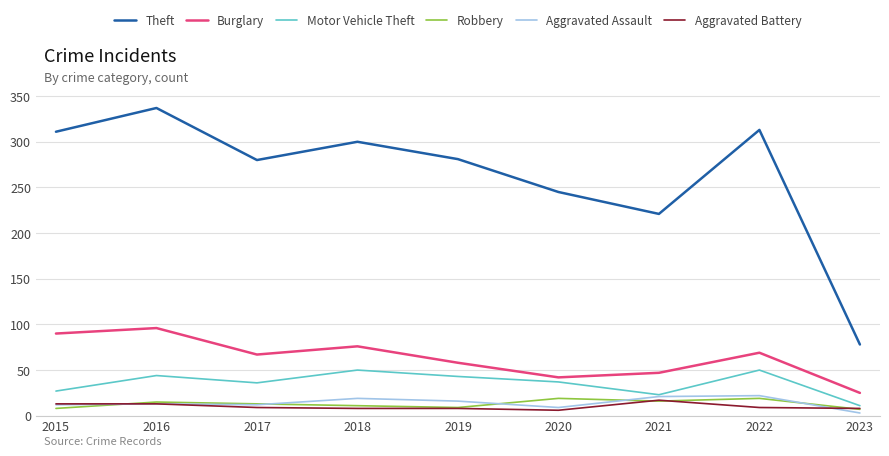

At which label is Burglary closest to 60?

2019